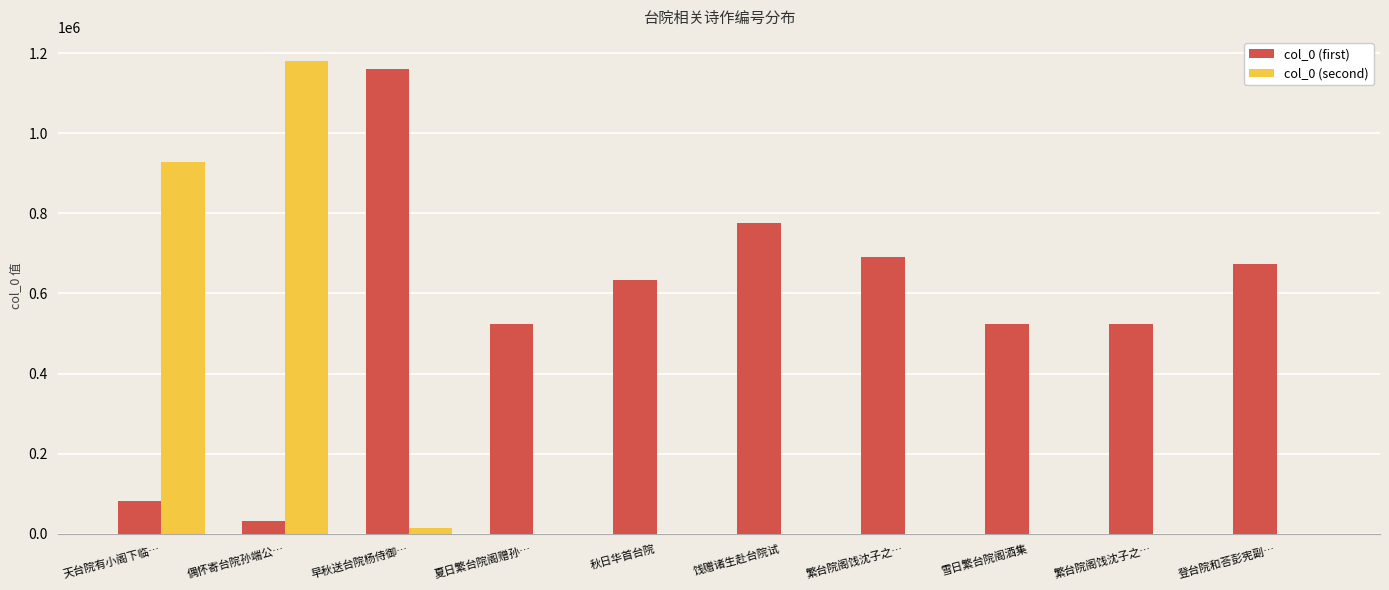

How many data points does each series have?

10